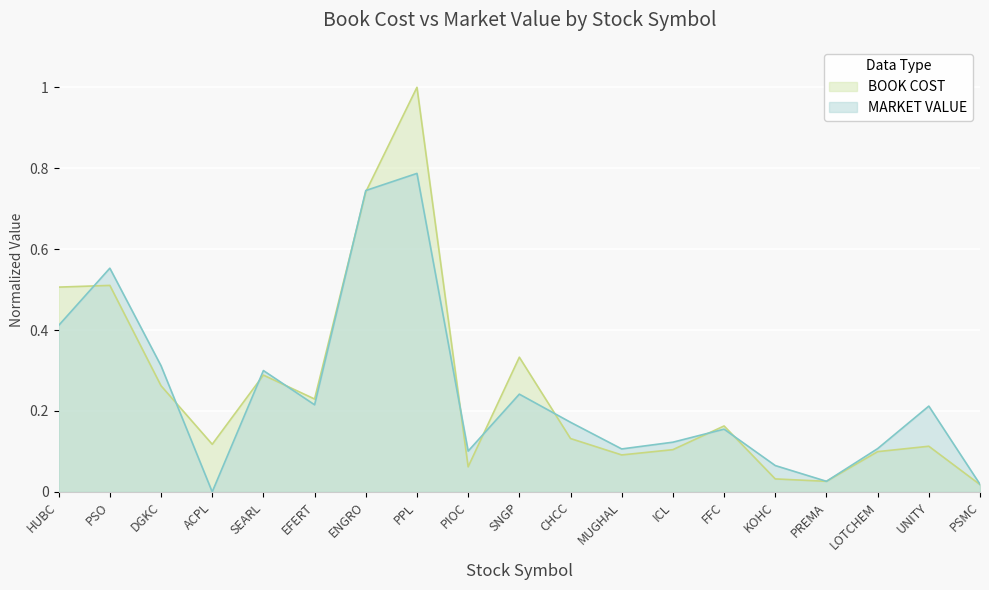

How many times do BOOK COST and MARKET VALUE cross each other?

11